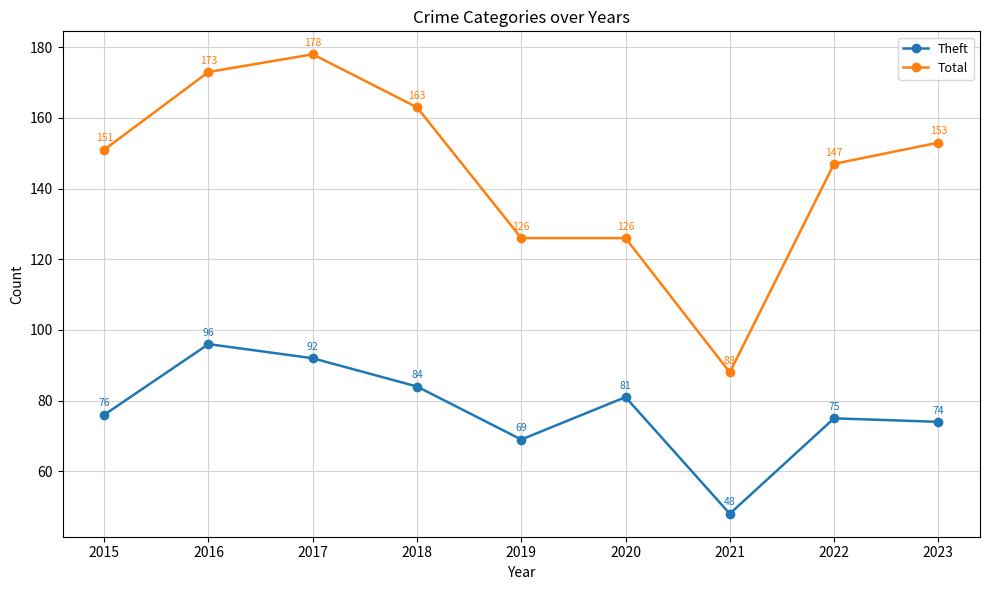

True or false: Theft and Total cross at least once.

False